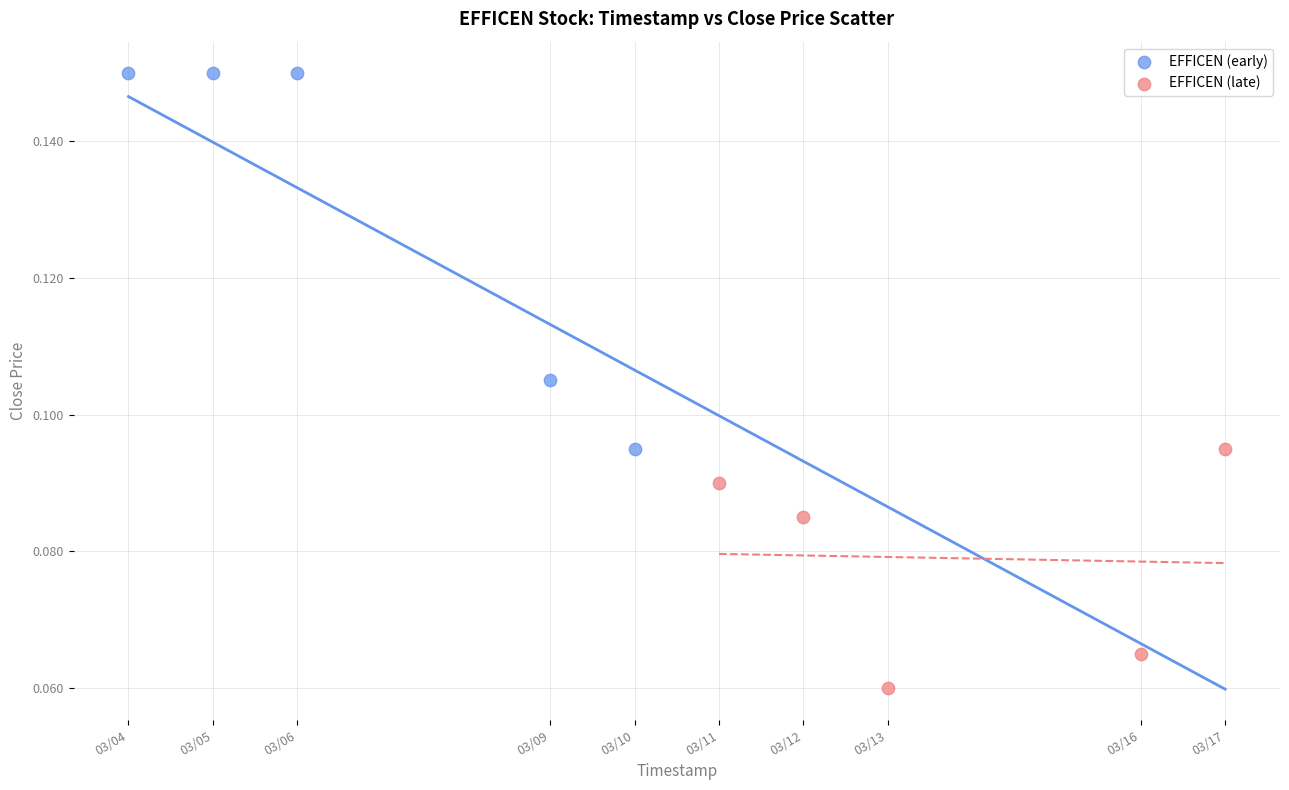

Which series contains the lowest Y value?

EFFICEN (late)